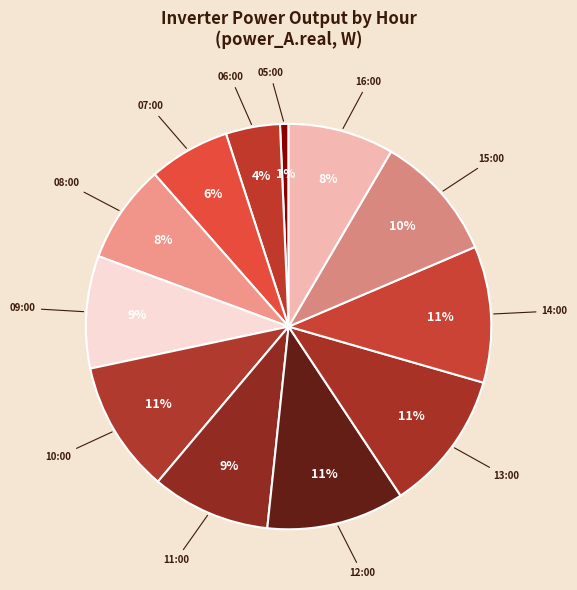

To the nearest percent, what is the combined percentage of 10:00 and 13:00?

22%